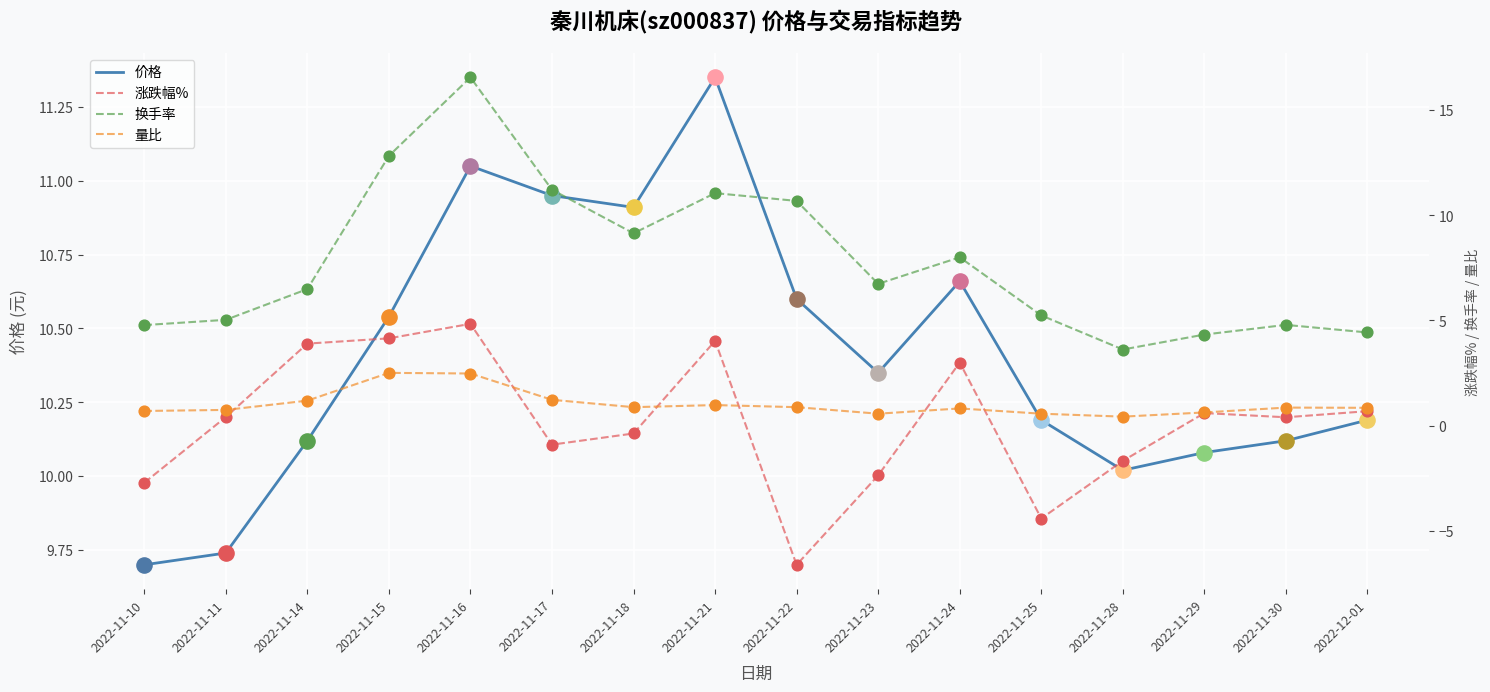

Which series has the largest total across all categories?

价格